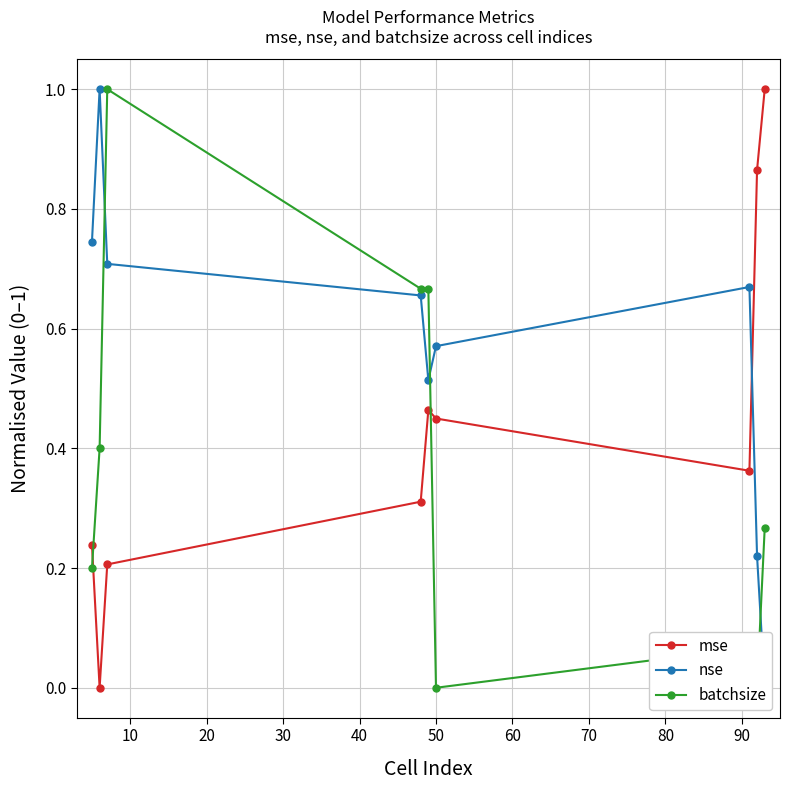

How many interior local valleys does the mse series have?

2